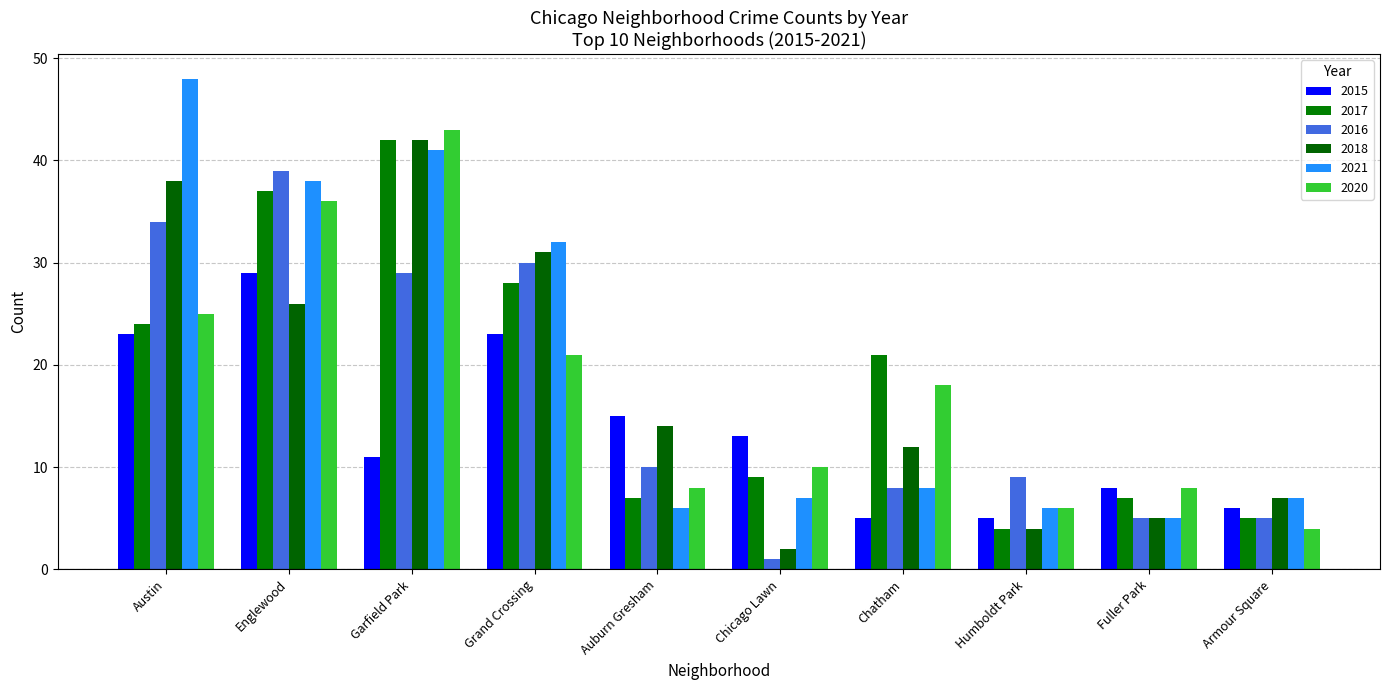

What are all the series names shown in the legend?

2015, 2017, 2016, 2018, 2021, 2020